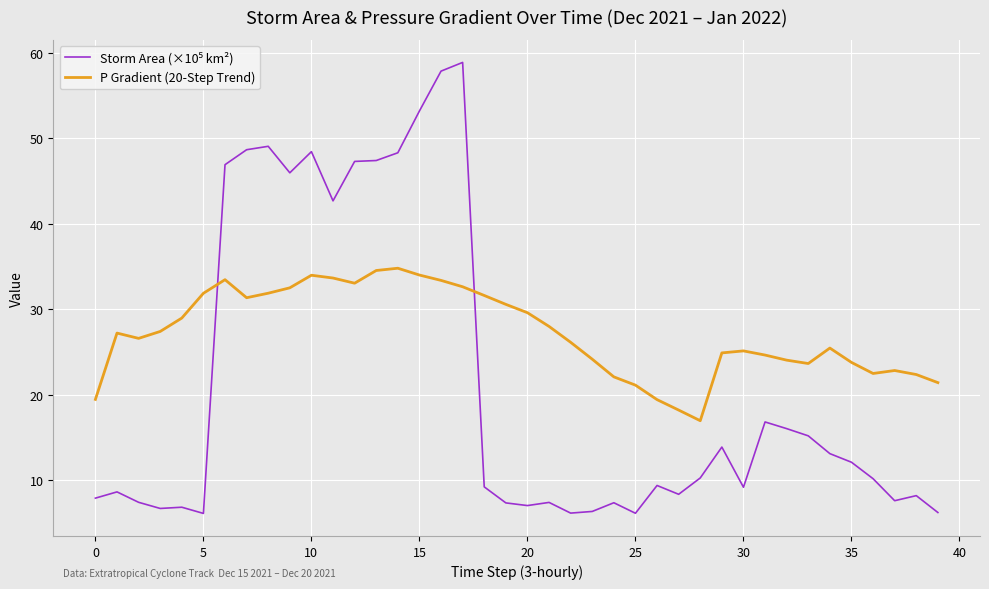

Which series has the largest total across all categories?

P Gradient (20-Step Trend)